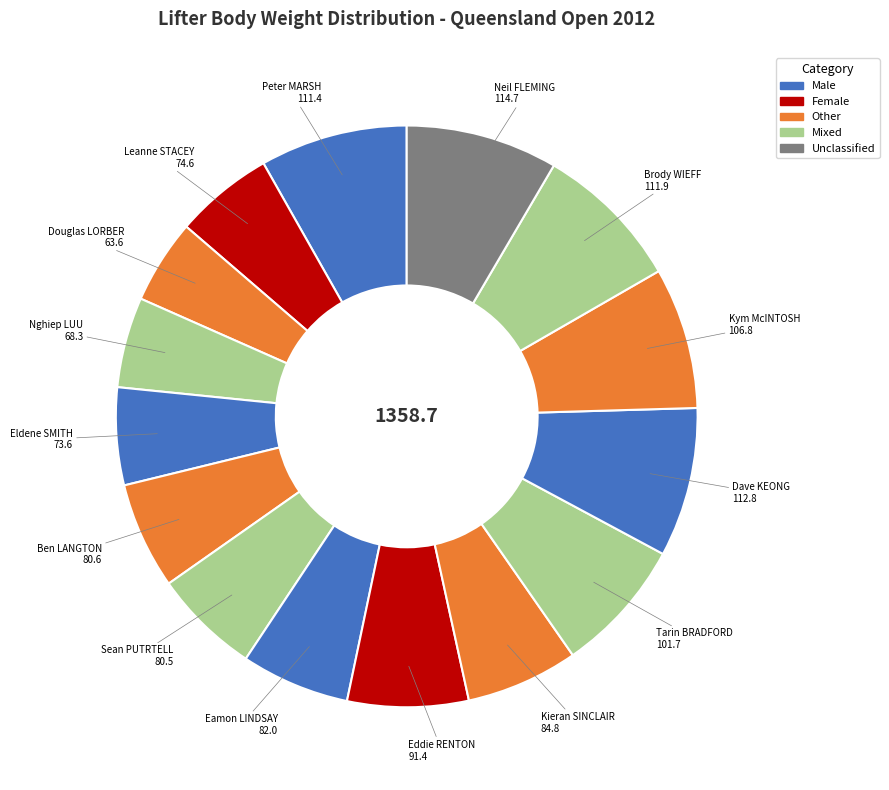

How many segments does this pie chart have?

15